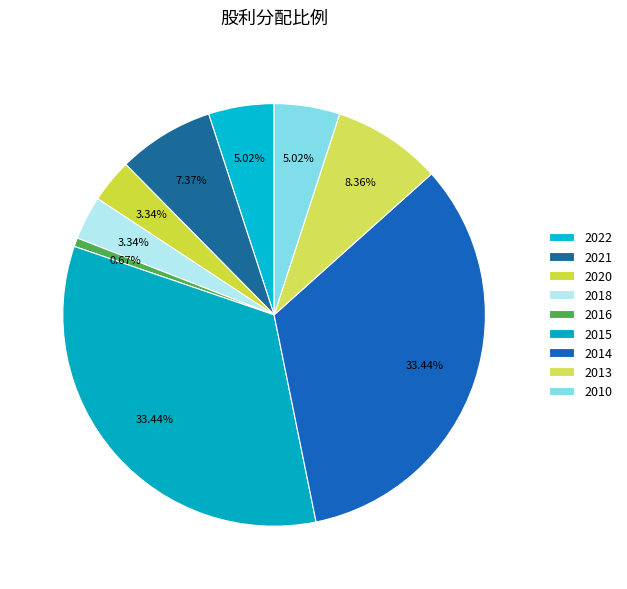

Which category has the biggest portion of the pie?

2015